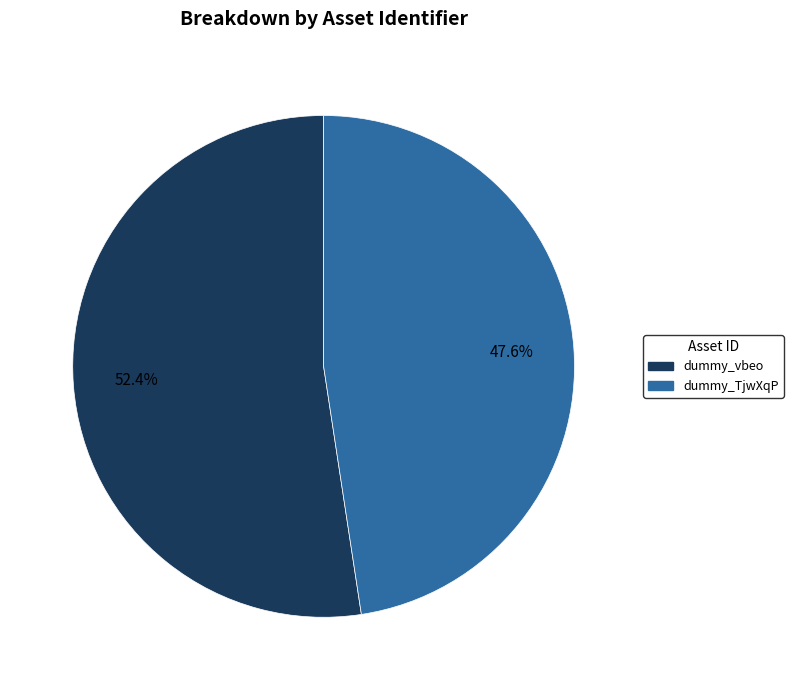

Which slice represents more than half of the pie?

dummy_vbeo